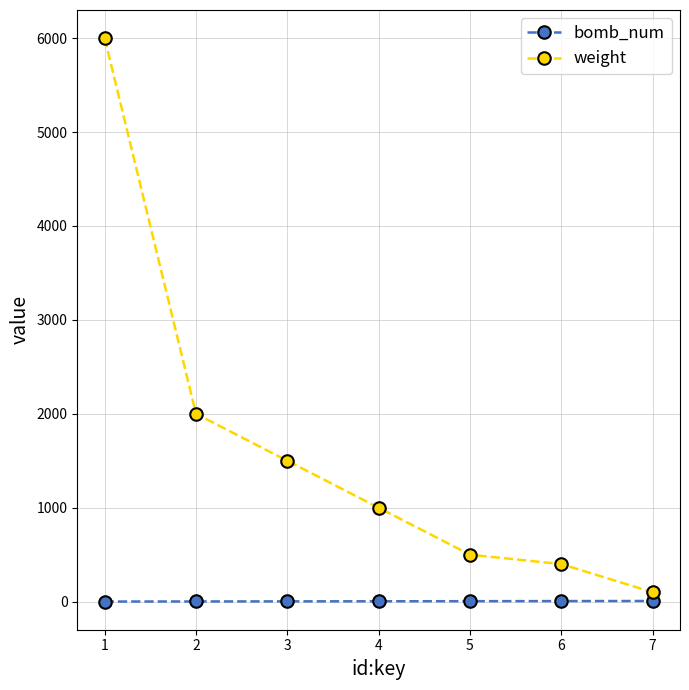

Rank the series at 3 from highest to lowest value.

weight, bomb_num